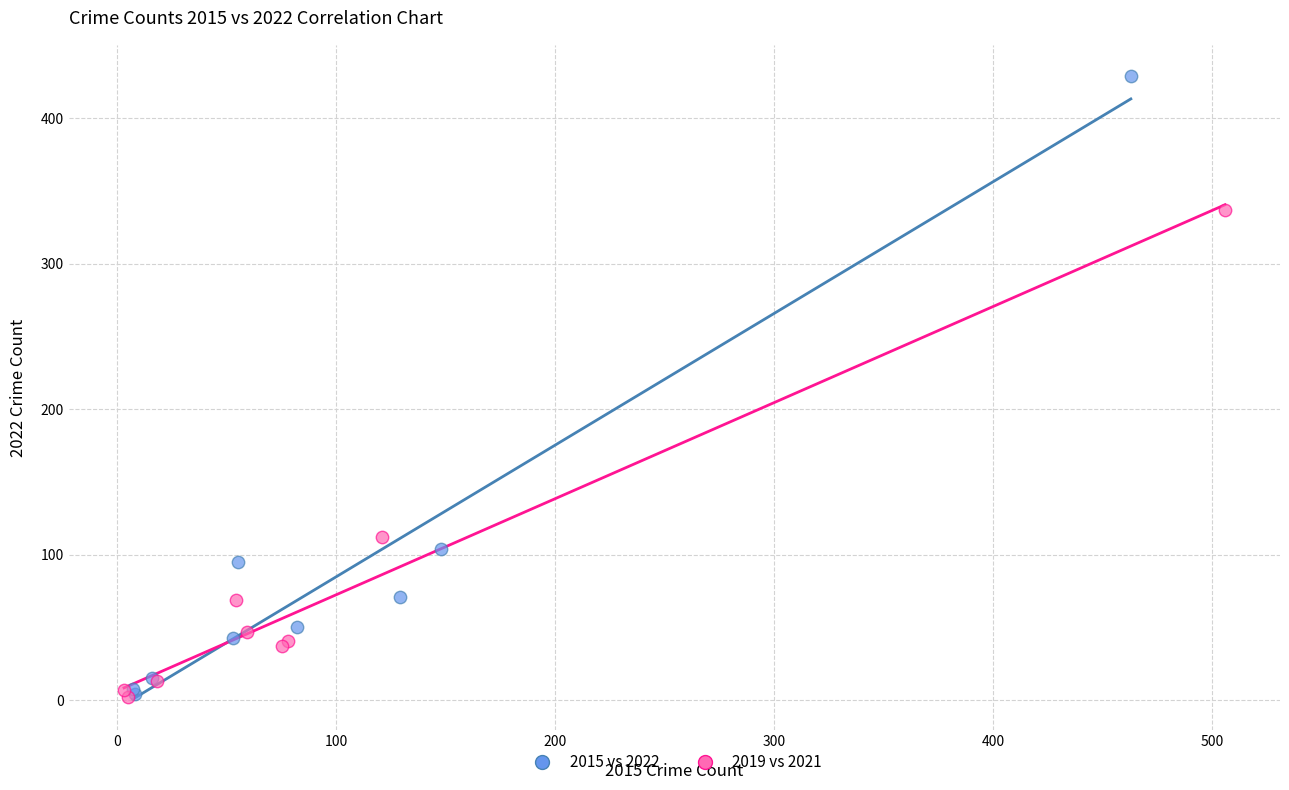

Which series reaches the maximum Y coordinate?

2015 vs 2022